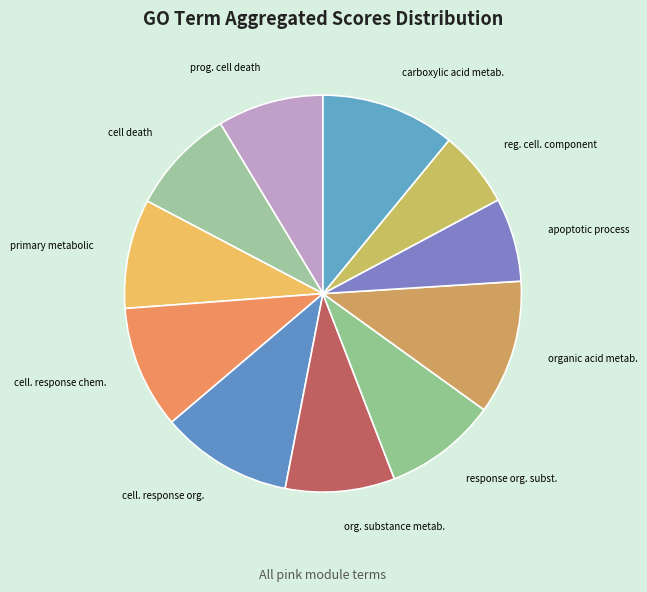

Is cell. response org. the majority of the pie?

No